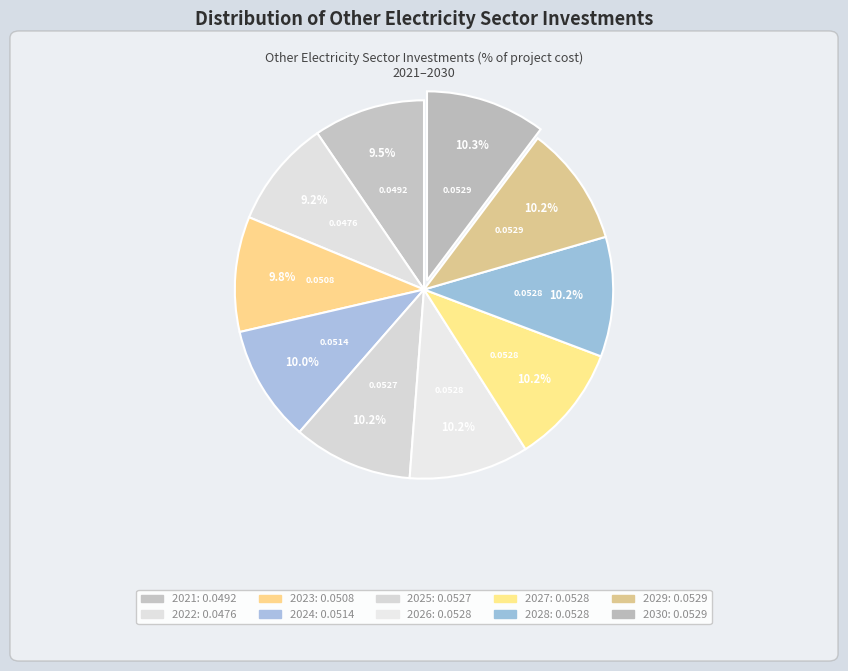

Rank the categories by value from highest to lowest.

2030, 2029, 2028, 2027, 2026, 2025, 2024, 2023, 2021, 2022